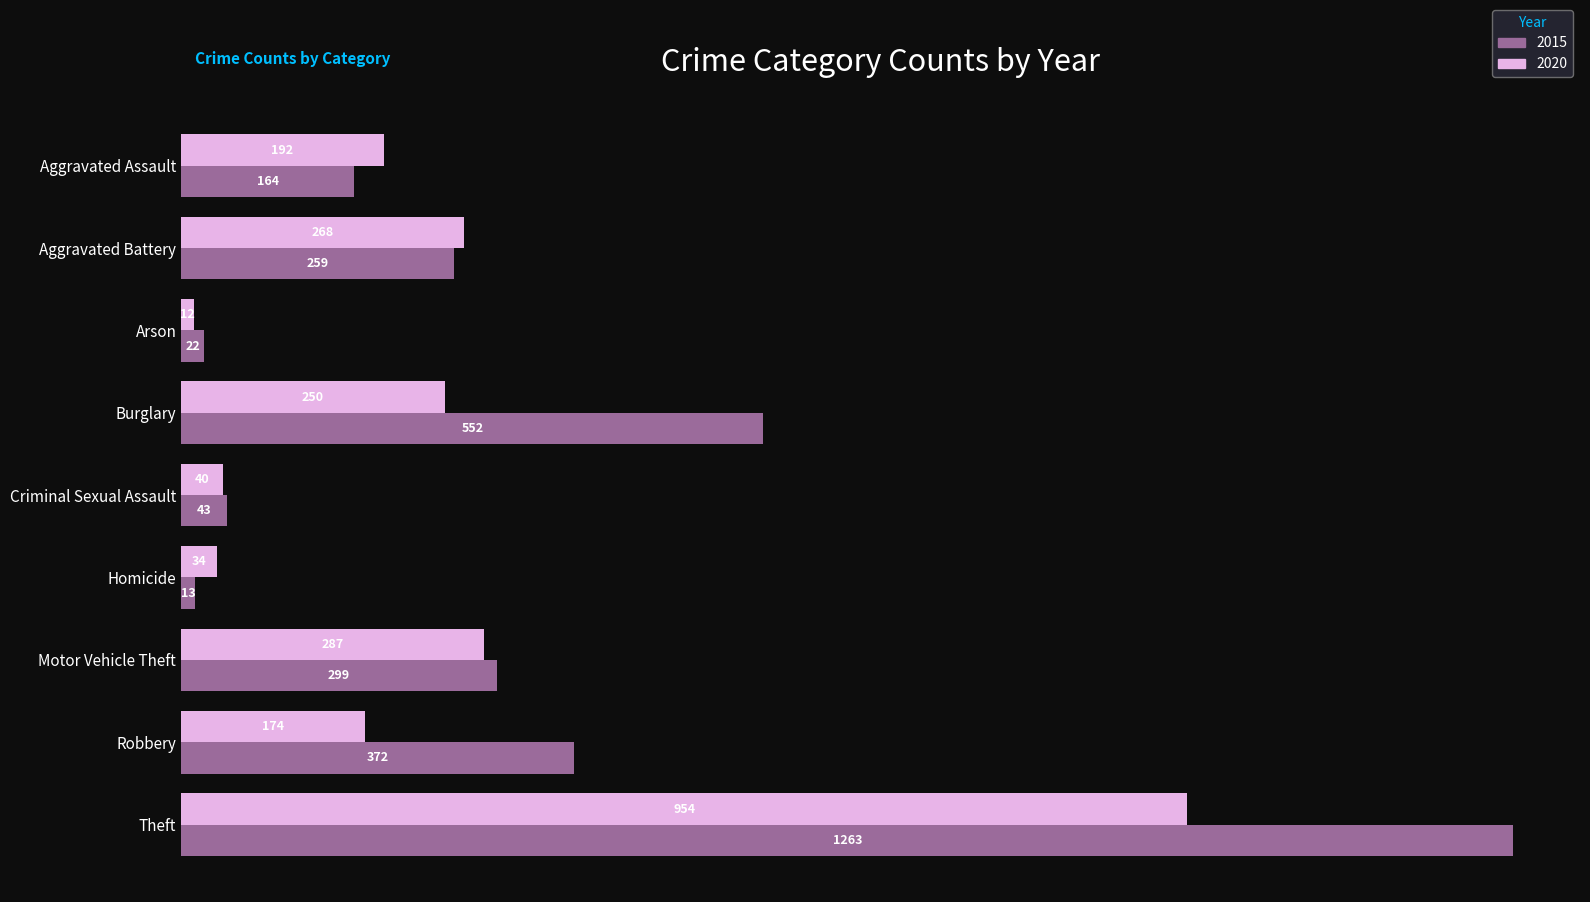

Rank the series by their average value, from highest to lowest.

2015, 2020